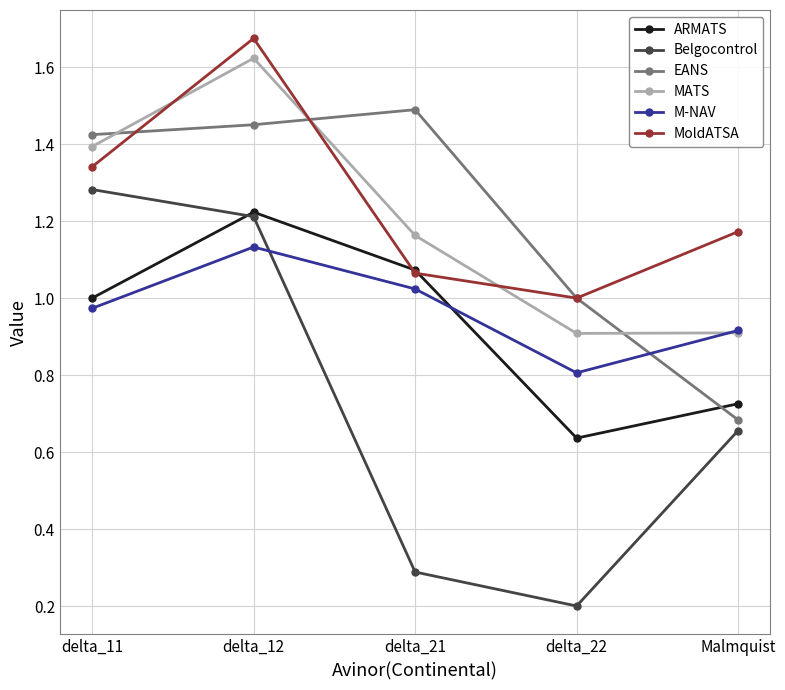

Is the value of ARMATS at delta_11 greater than the value of M-NAV at delta_12?

No